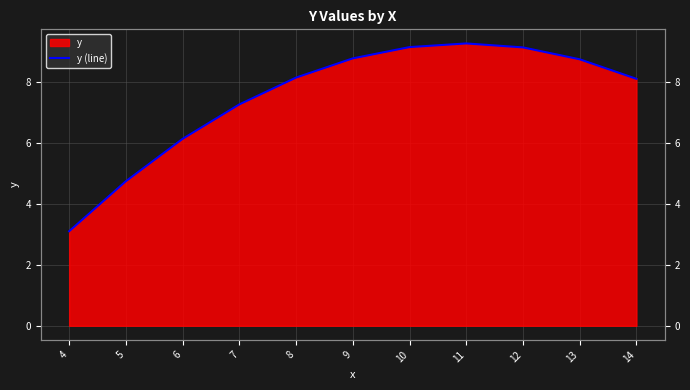

What is the average value?

7.5